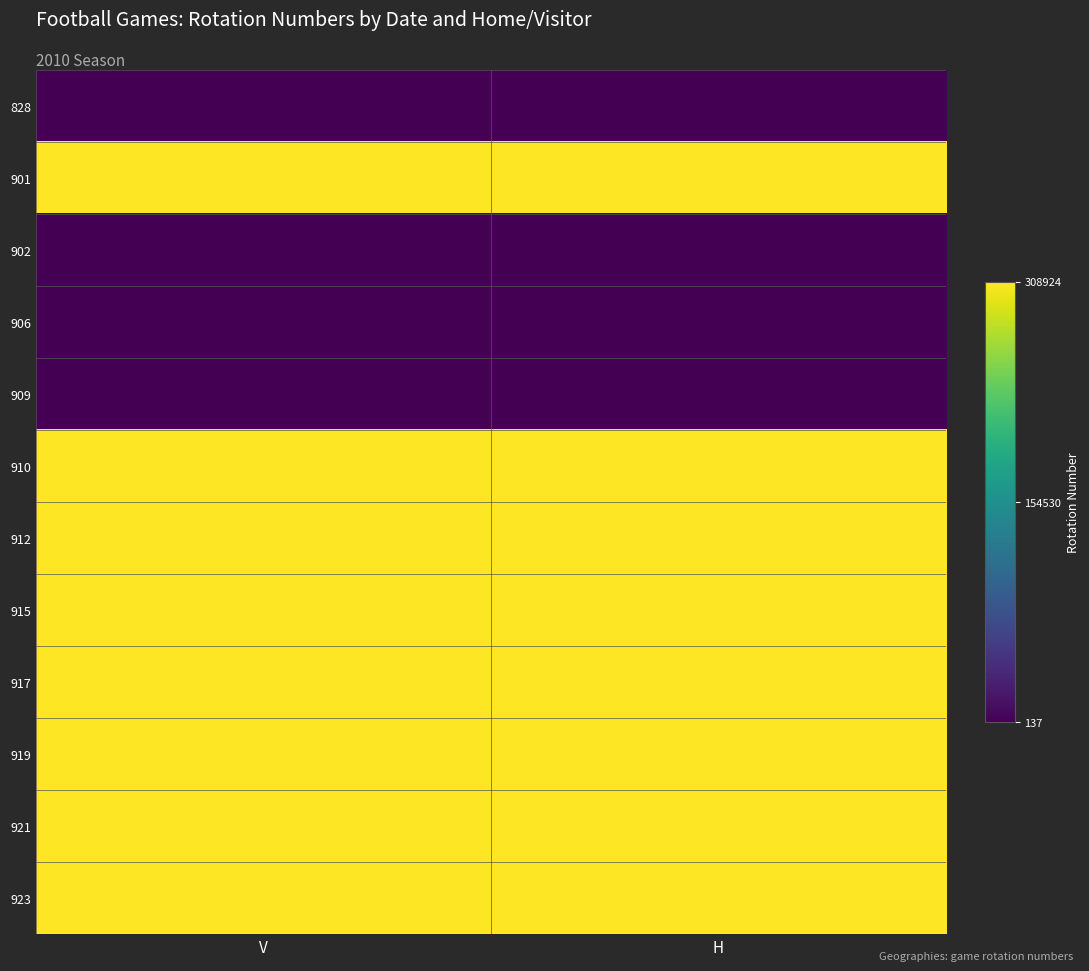

Reading left to right, what are all the values shown in this chart?

828: V=299	H=300
901: V=308907	H=308908
902: V=137	H=138
906: V=141	H=142
909: V=145	H=146
910: V=308911	H=308912
912: V=308913	H=308914
915: V=308915	H=308916
917: V=308917	H=308918
919: V=308919	H=308920
921: V=308921	H=308922
923: V=308923	H=308924